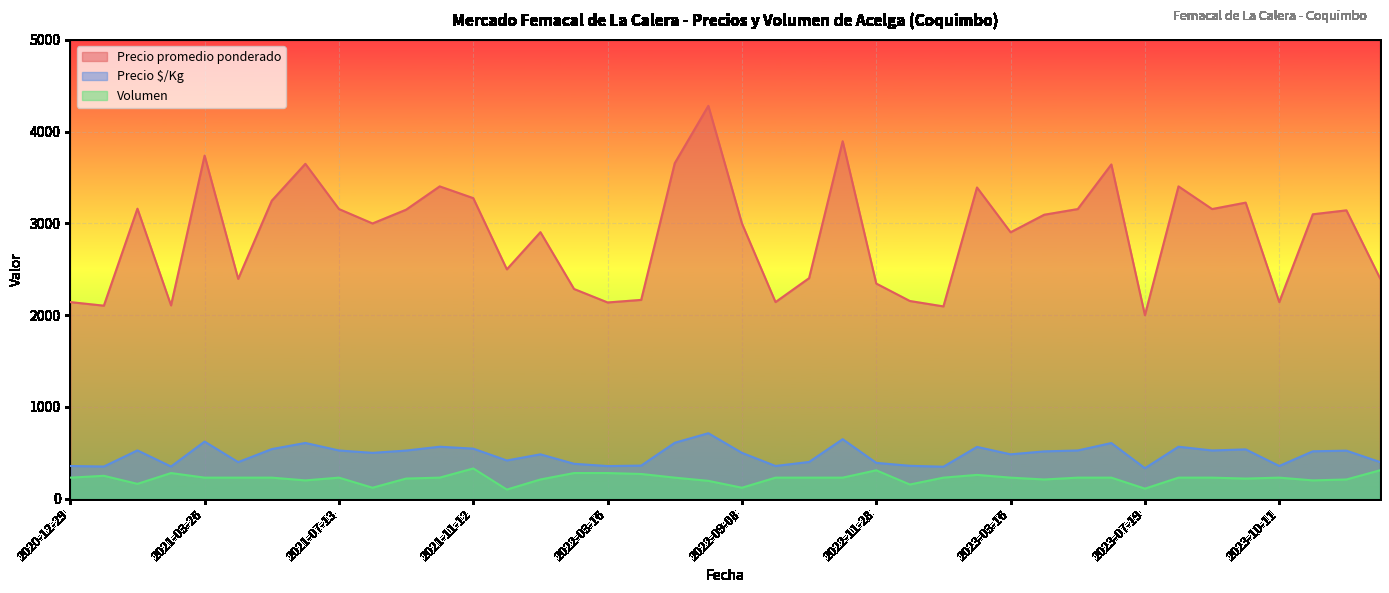

Read the Volumen value at 2023-01-12, to the nearest 5.

155